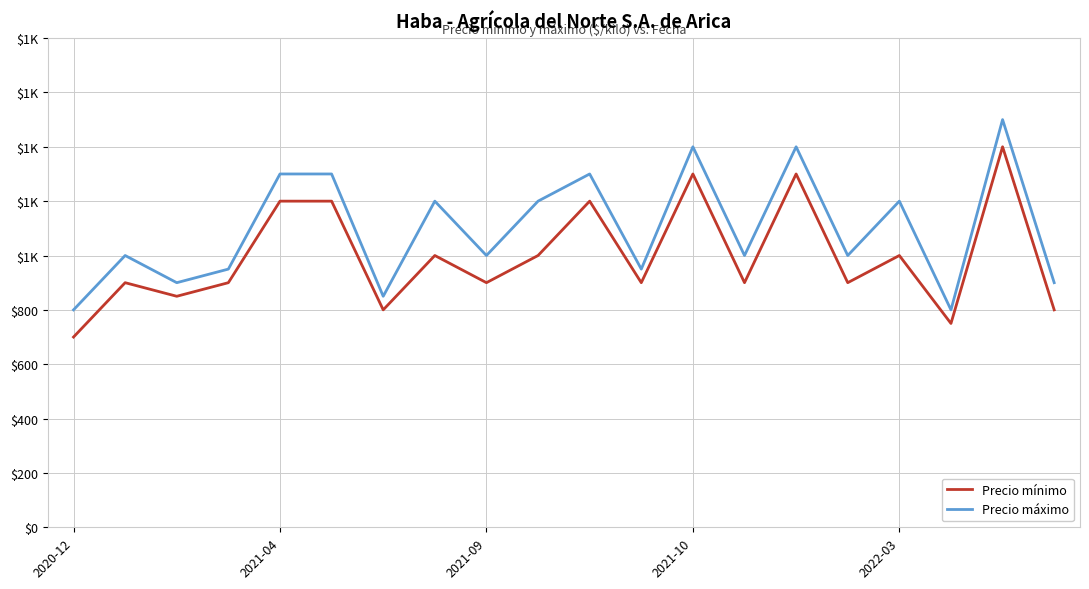

Is this an area chart (filled region under the line)?

No